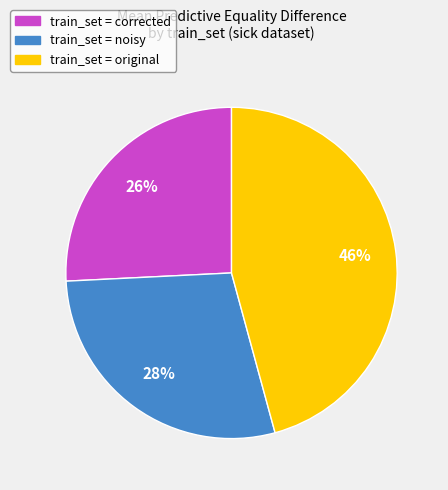

Which has a higher value, train_set = original or train_set = noisy?

train_set = original